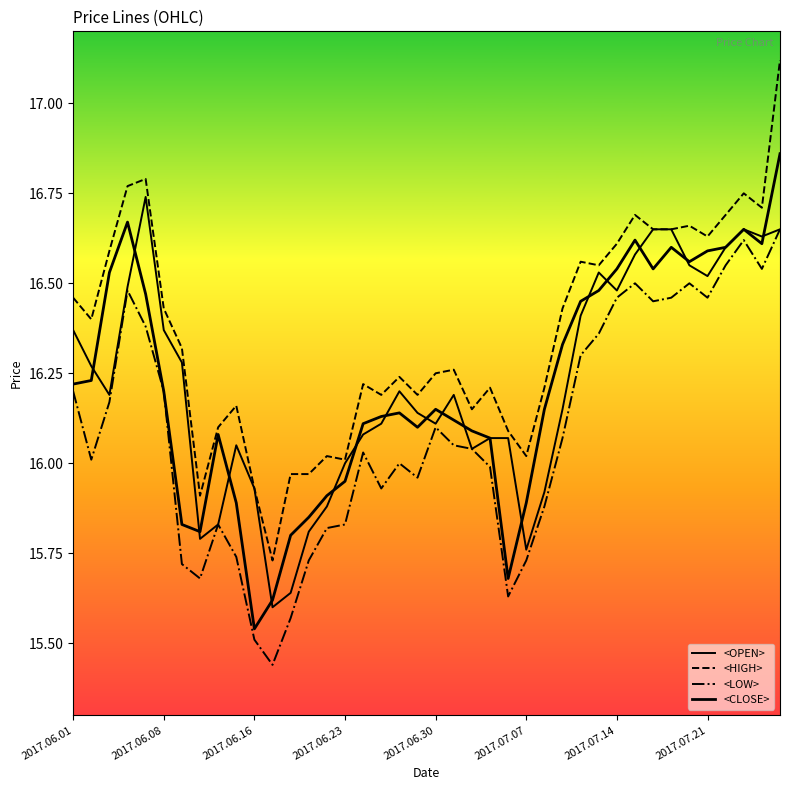

Does the chart have visible grid lines?

No